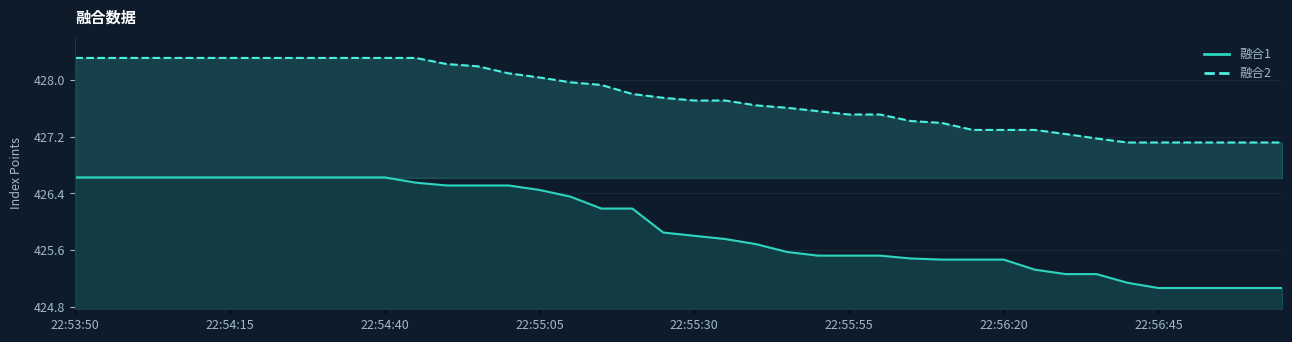

True or false: 融合1 and 融合2 cross at least once.

False